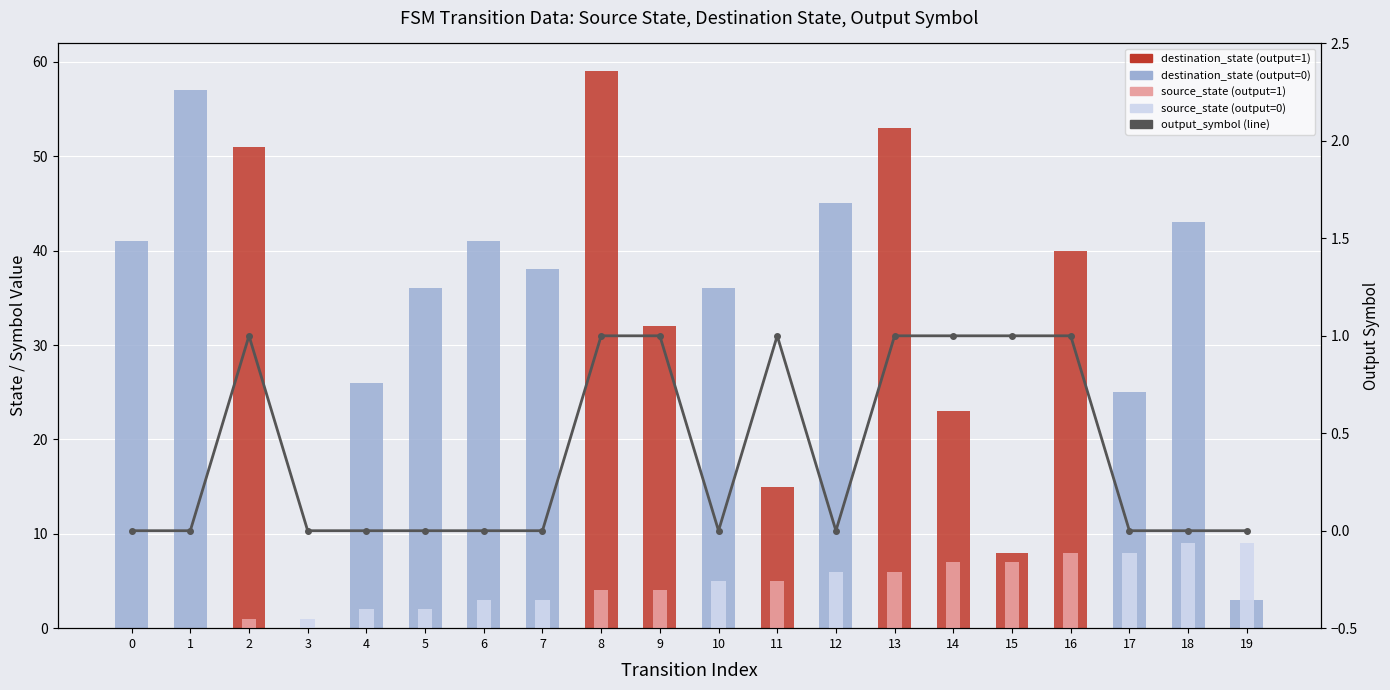

Between 0 and 11, which series saw the biggest shift?

destination_state